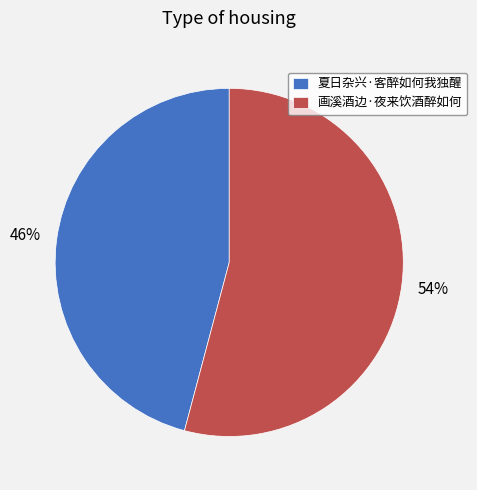

To the nearest percent, what is the difference between the 画溪酒边·夜来饮酒醉如何 and 夏日杂兴·客醉如何我独醒 slice percentages?

8%